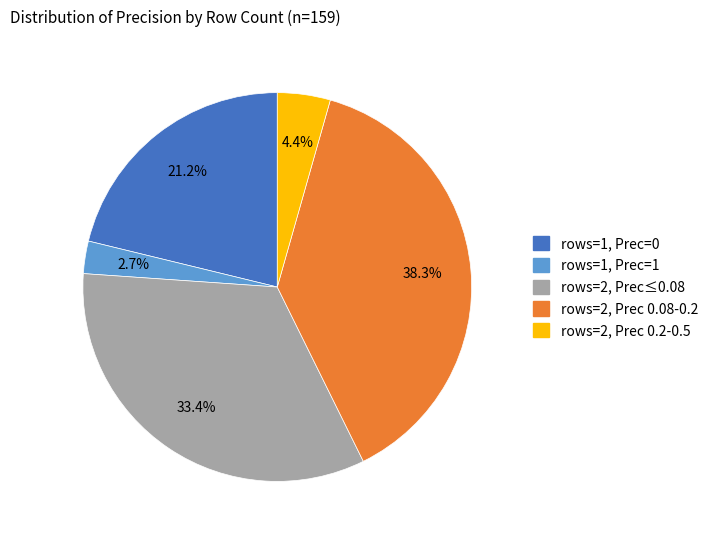

Is there any slice that represents more than half of the pie?

No